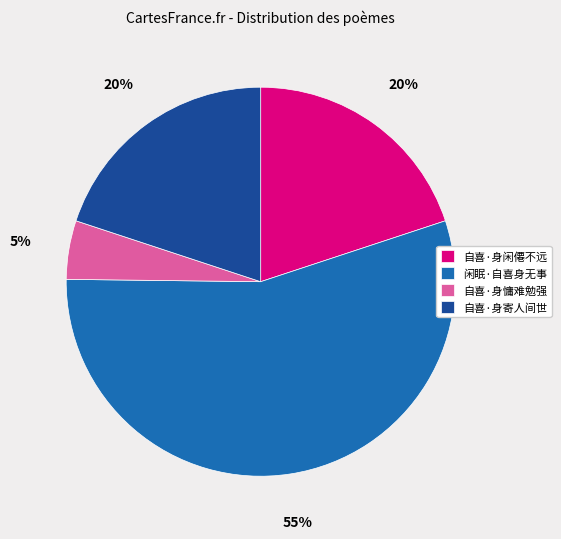

True or false: 闲眠·自喜身无事 accounts for 63% of the total.

False